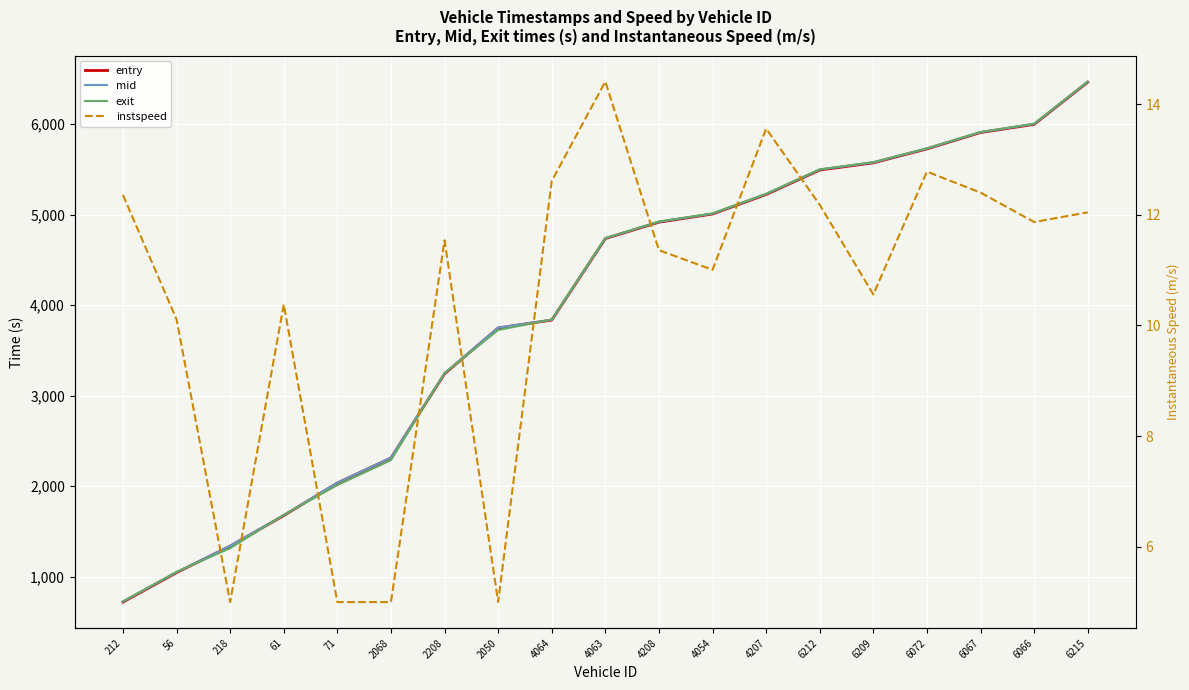

True or false: mid has a value of 1896.8 at 218.

False